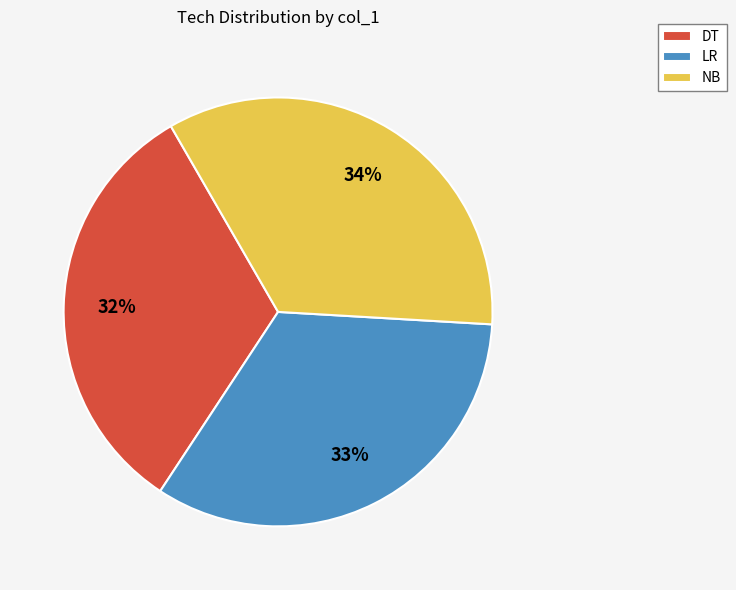

How many segments does this pie chart have?

3